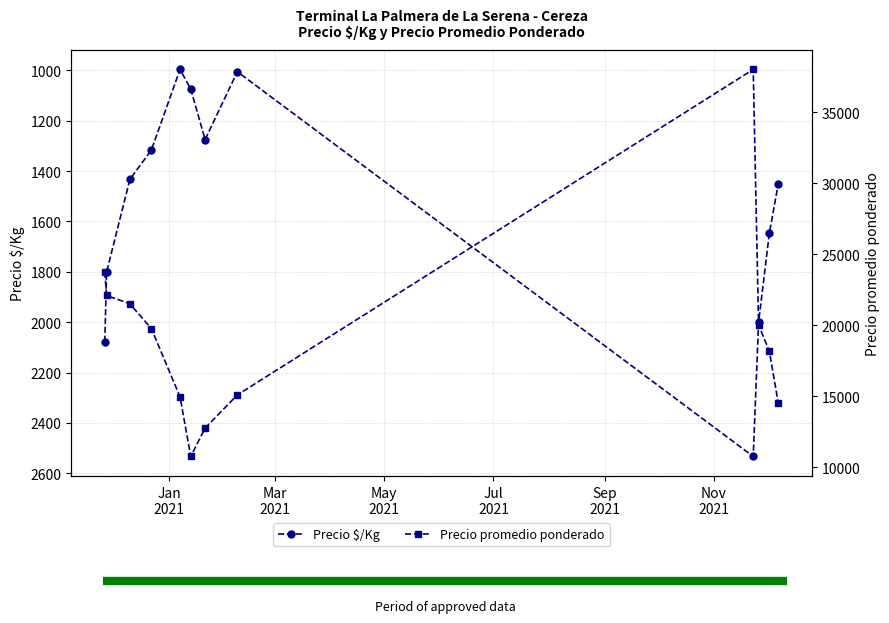

True or false: Precio $/Kg and Precio promedio ponderado cross at least once.

False